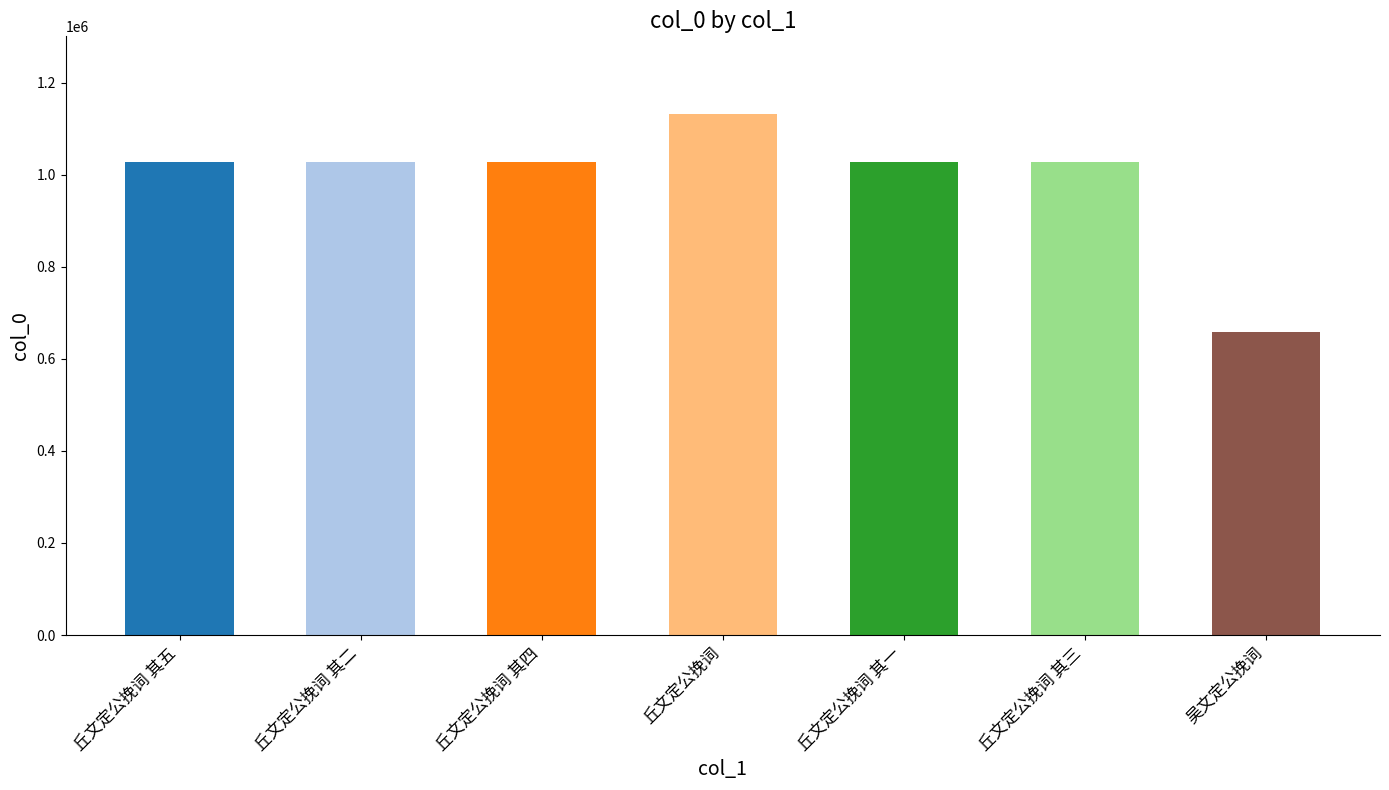

True or false: the data shows 1027410 at 丘文定公挽词 其三.

True